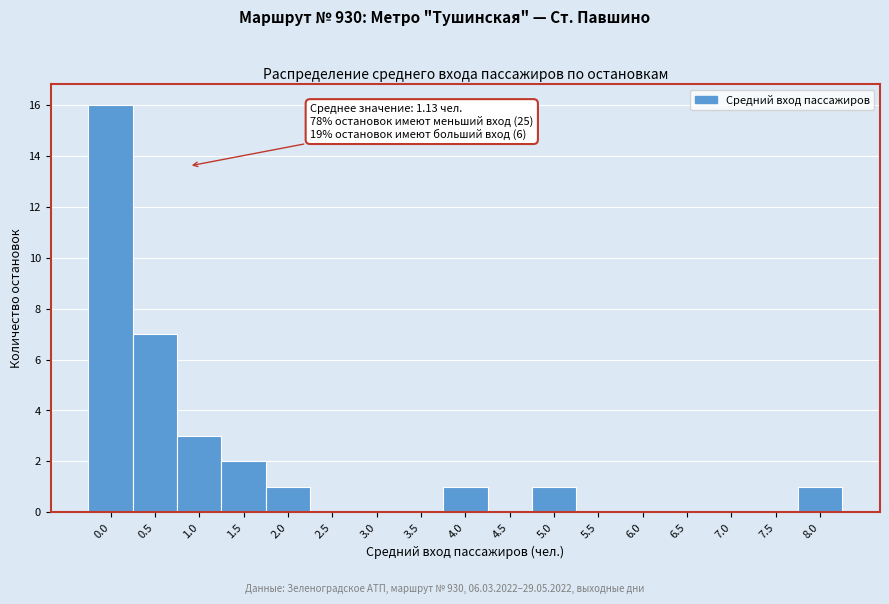

Reading right to left, transcribe all the data shown in this chart.

8.0=1	7.5=0	7.0=0	6.5=0	6.0=0	5.5=0	5.0=1	4.5=0	4.0=1	3.5=0	3.0=0	2.5=0	2.0=1	1.5=2	1.0=3	0.5=7	0.0=16